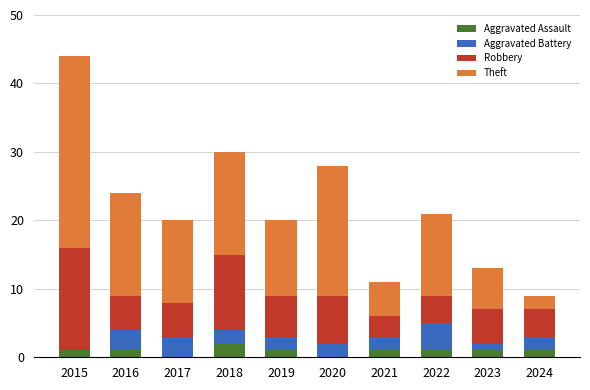

At which category is the sum across all series the highest?

2015